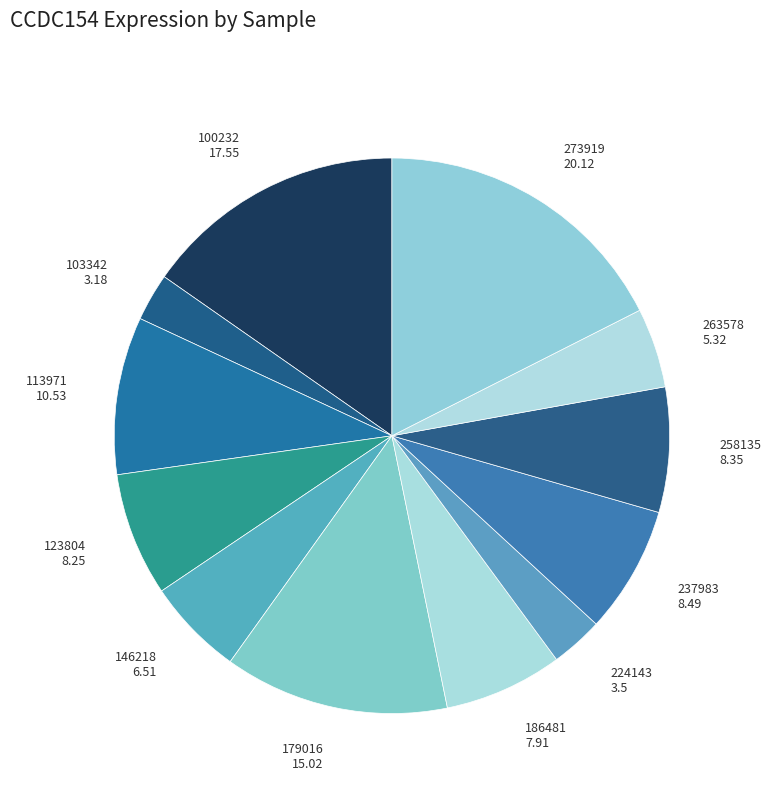

Does 186481 7.91 represent more than half of the total?

No